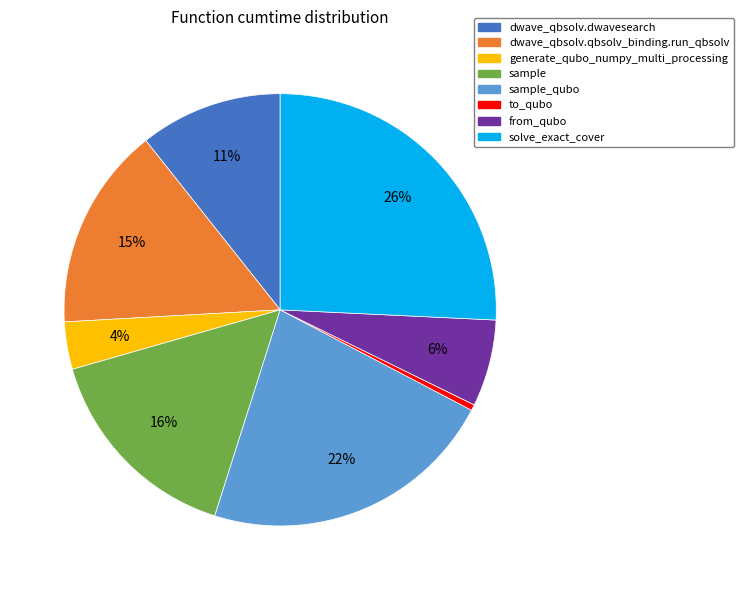

To the nearest percent, what is the average slice percentage?

12%